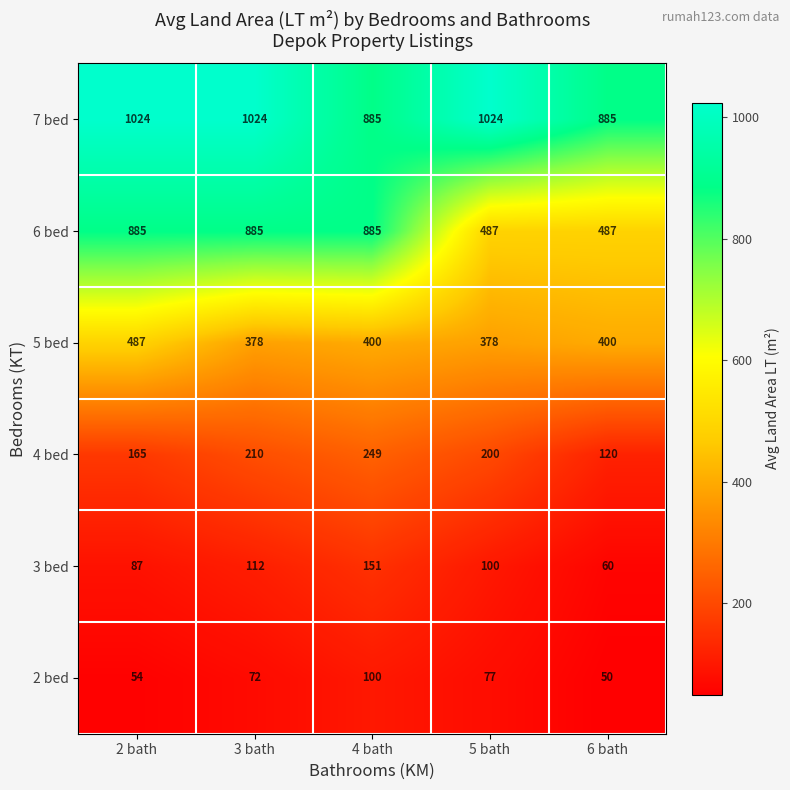

What is the difference between the highest and lowest values at 5 bath?

947